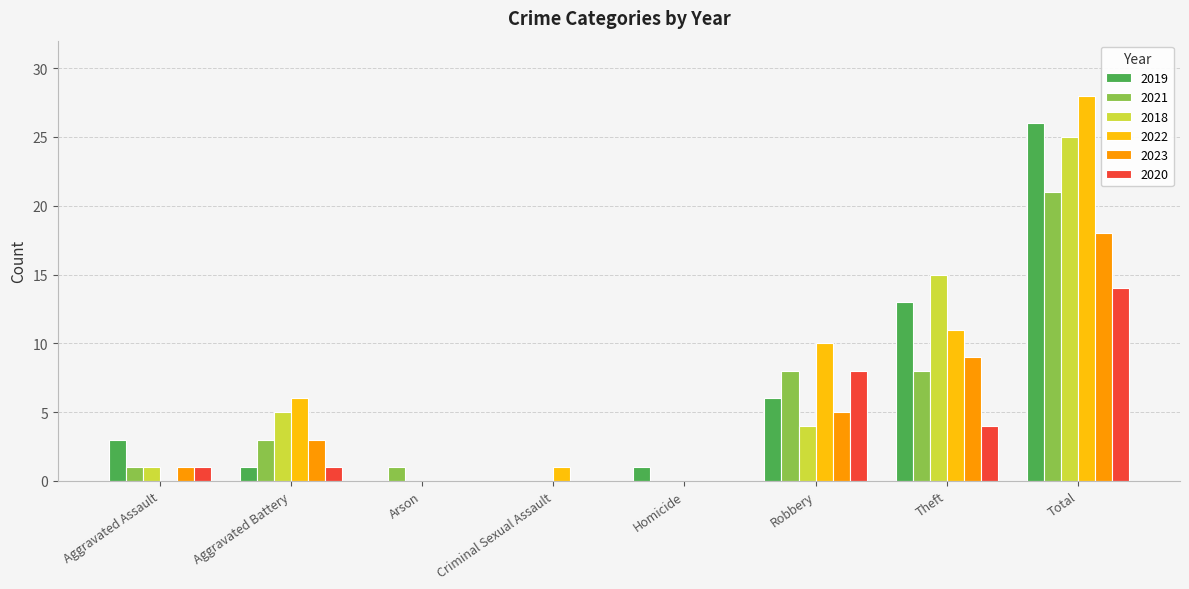

What is the spread (max minus min) of values at Aggravated Assault?

3